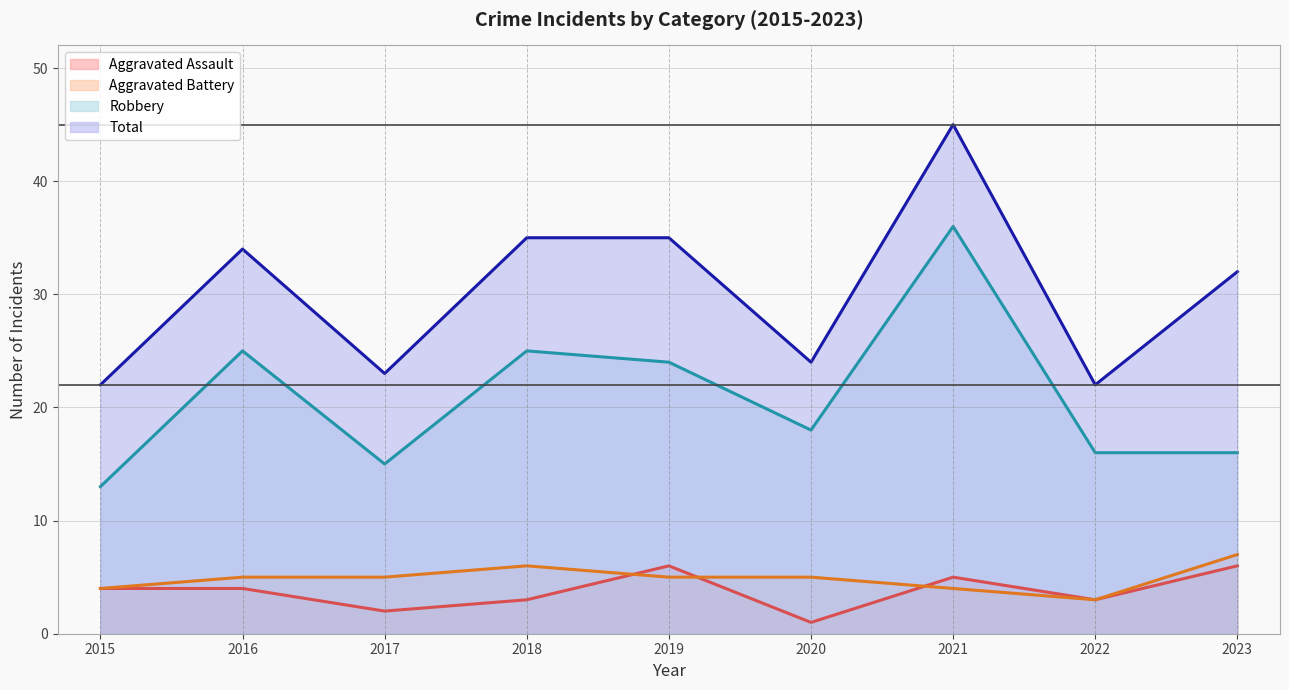

Count the number of categories in the chart.

9